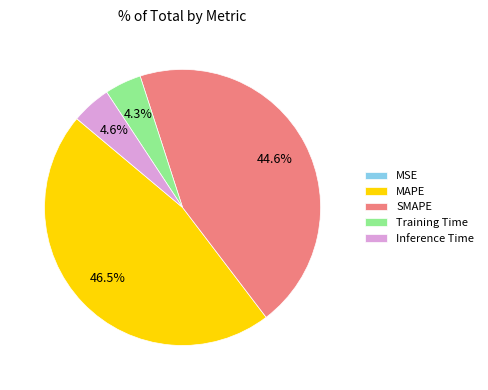

To the nearest percent, what portion does Training Time represent?

4%